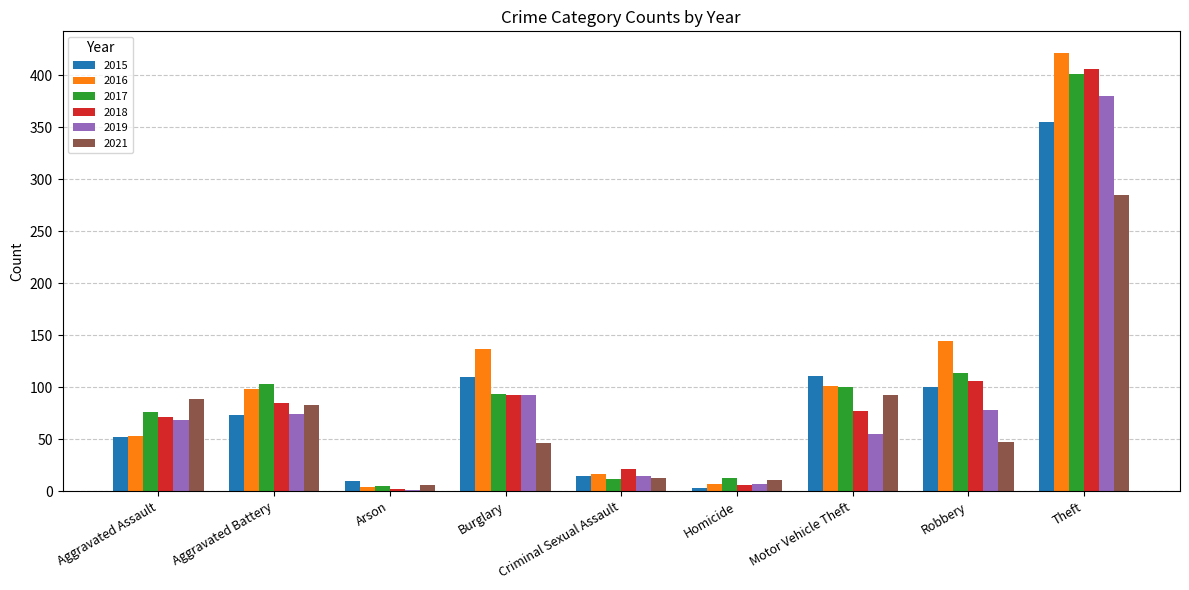

How many groups of bars are there?

9